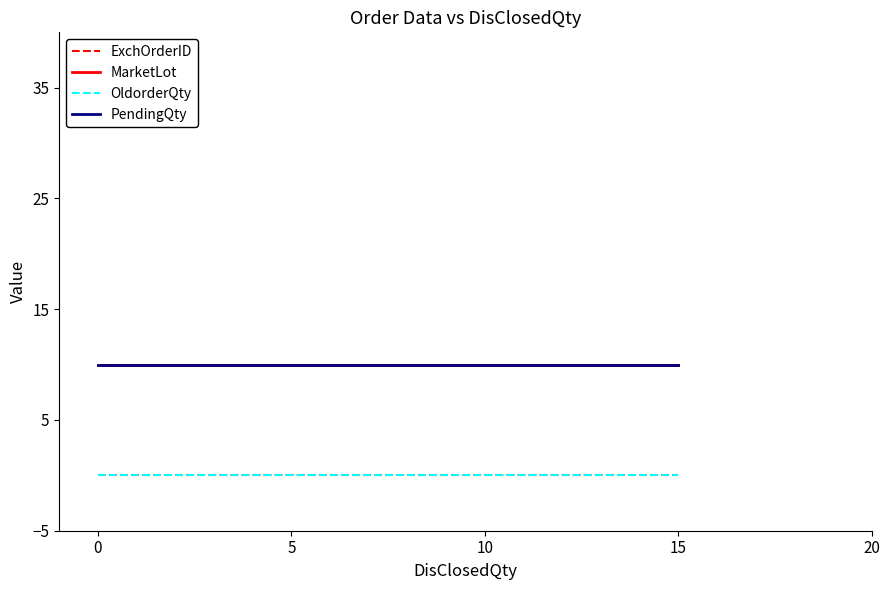

Is it true that PendingQty equals 10 at 0?

True